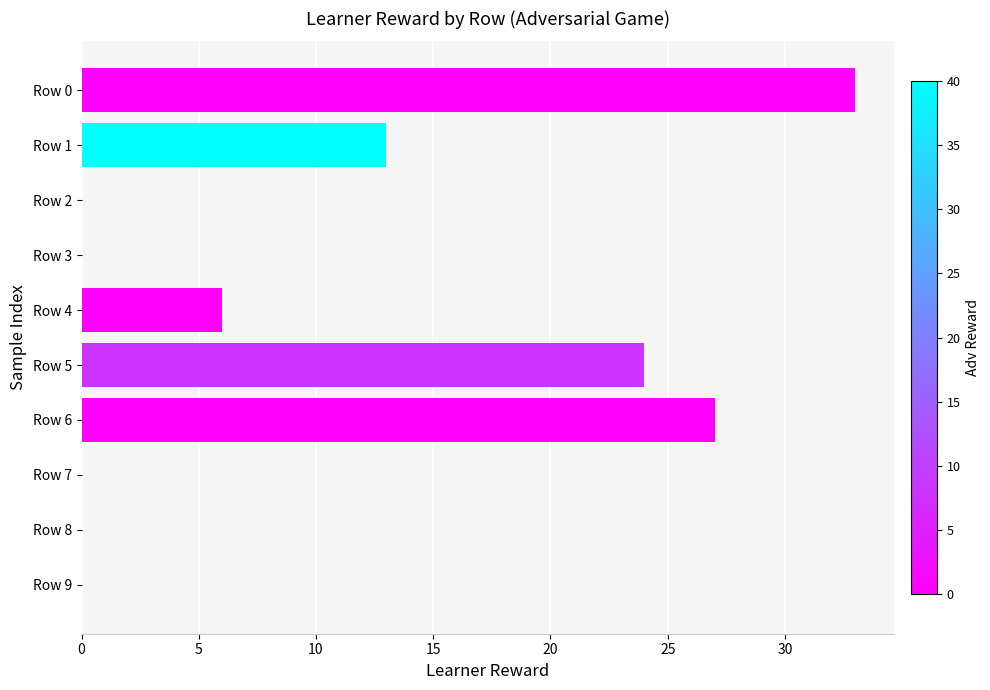

The chart shows a value of 33 at Row 0. True or false?

True